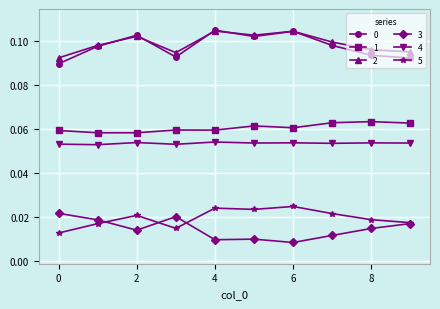

How many 3 values are between 0 and 1?

10